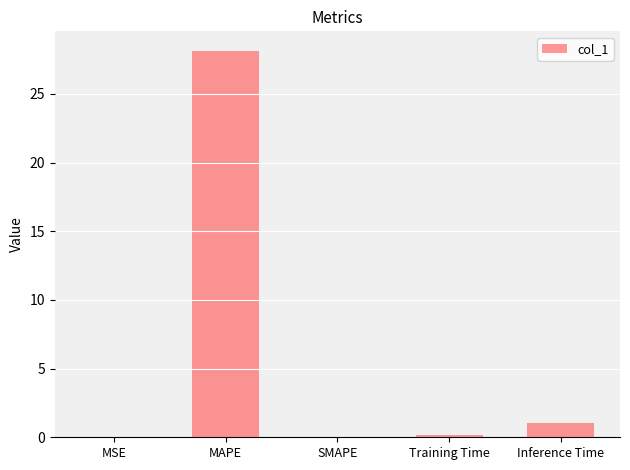

What is the change in value from MAPE to Training Time?

-28.0